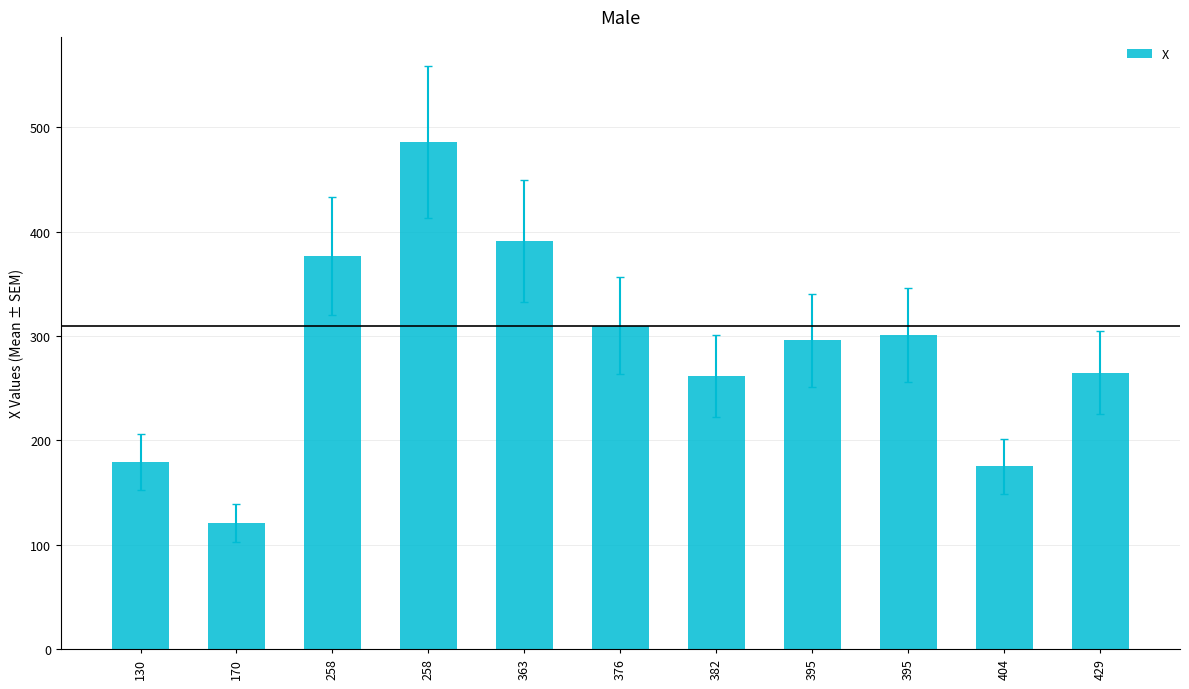

What is the value of the 6th bar from the left?

310